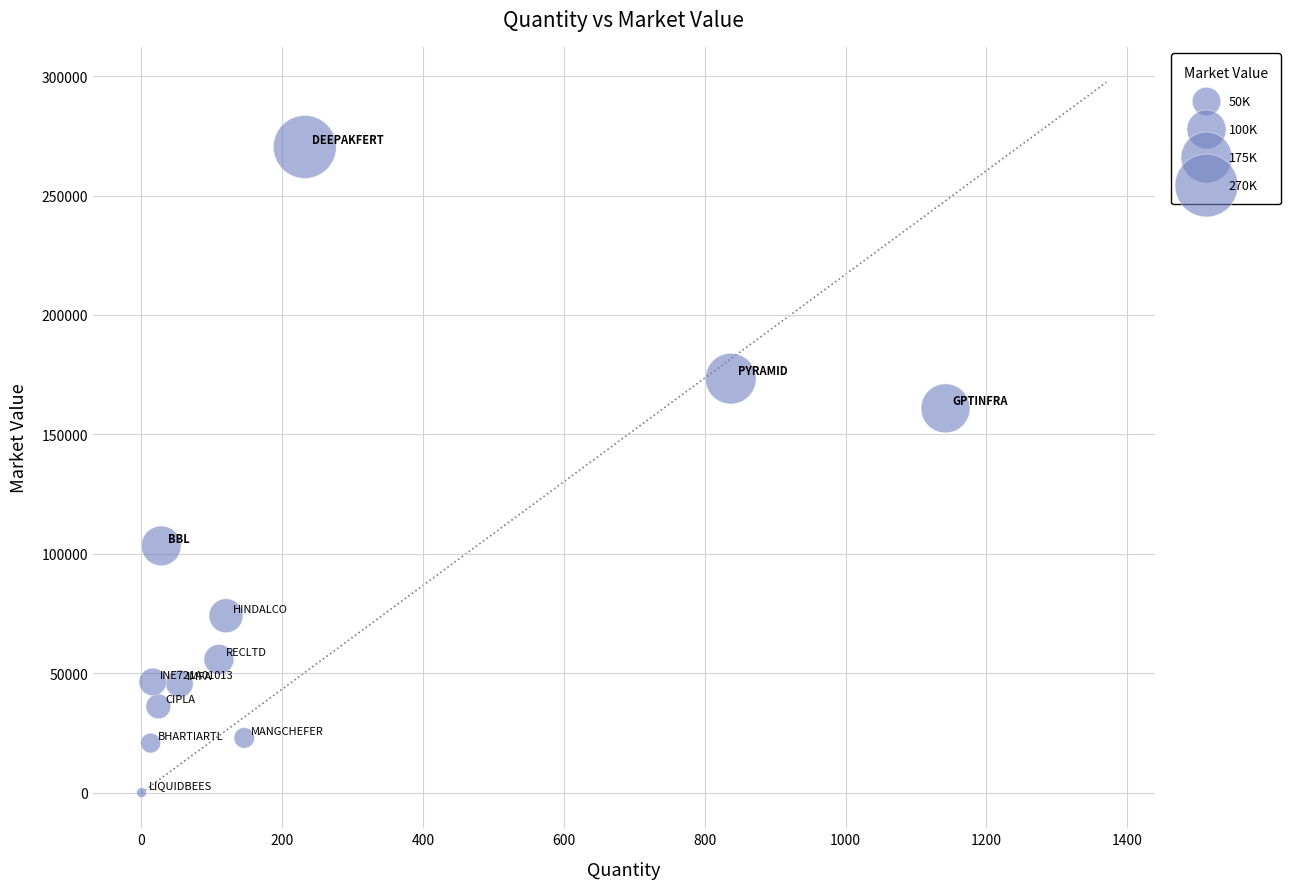

What Y value in the scatter plot is closest to 135194?

160907.8